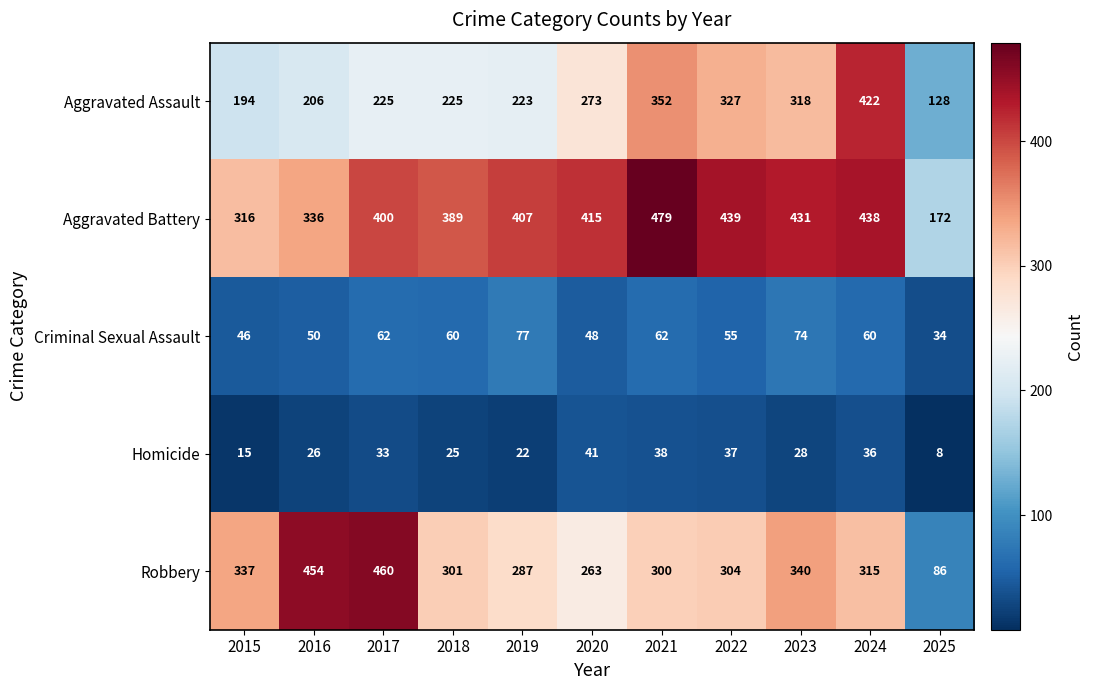

At which category is the sum across all series the highest?

2024